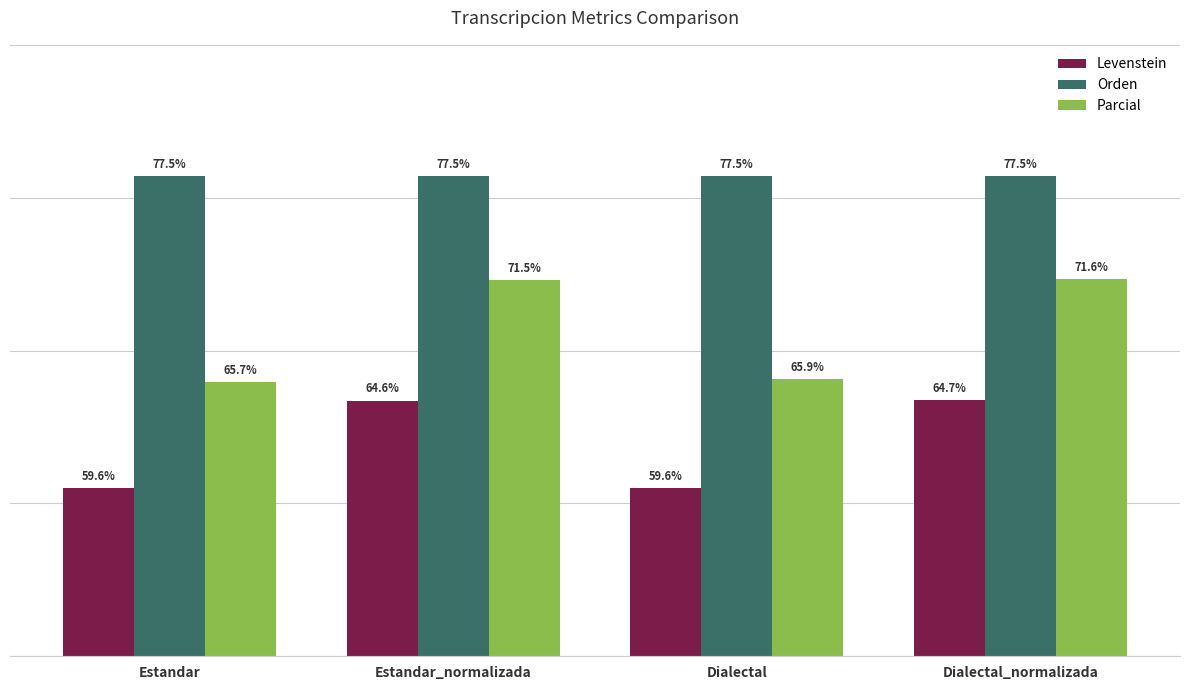

At which category is the sum across all series the highest?

Dialectal_normalizada